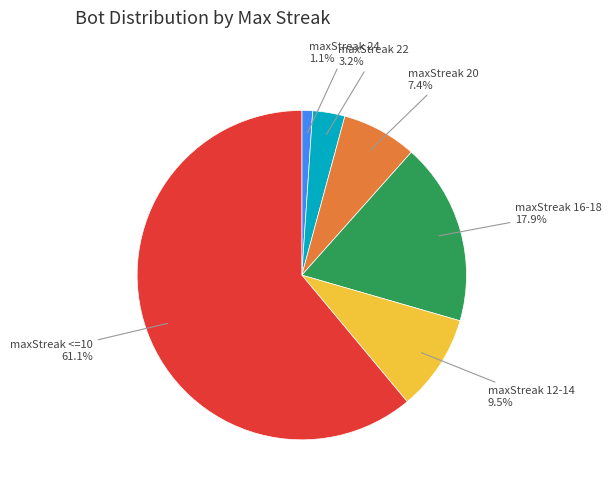

Does any single category account for the majority?

Yes